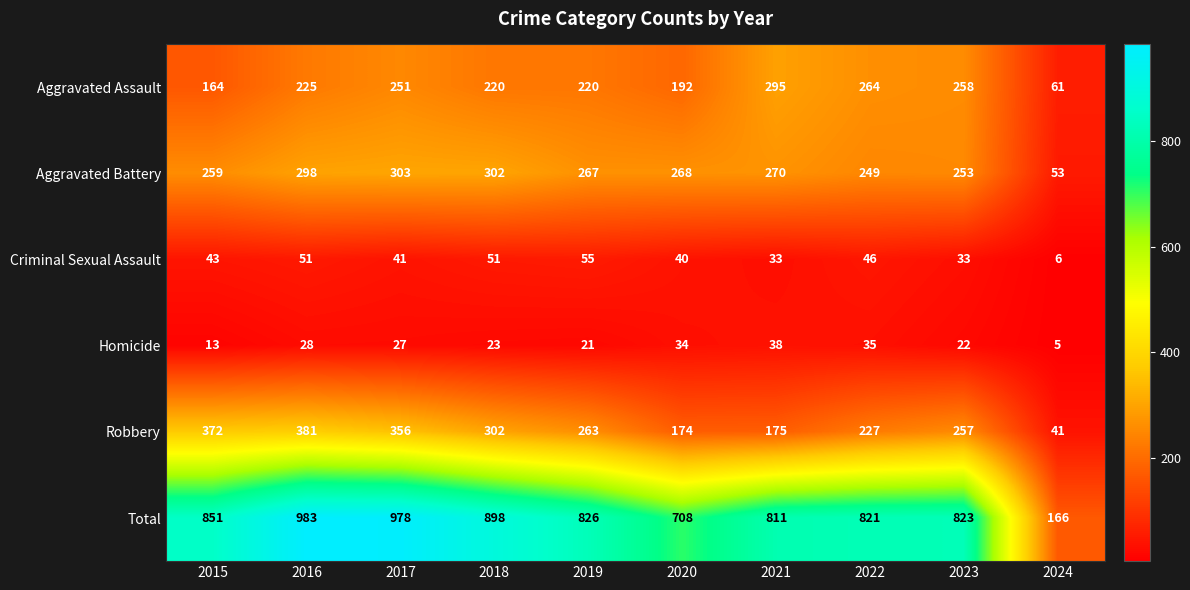

What is the difference between the maximum and second lowest values in the Aggravated Assault series?

131